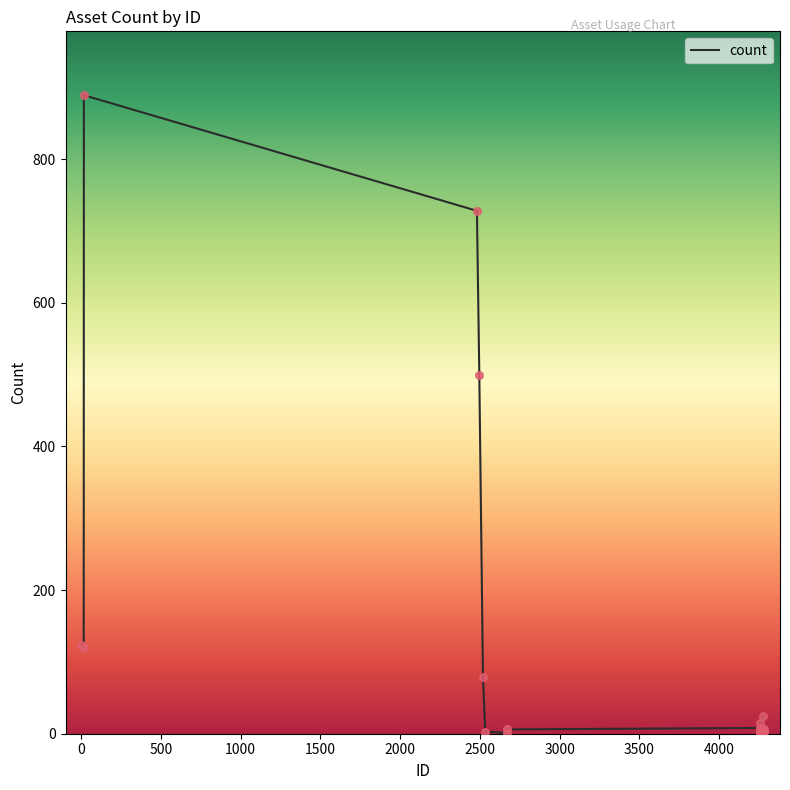

What is the difference between the maximum and minimum values?

888